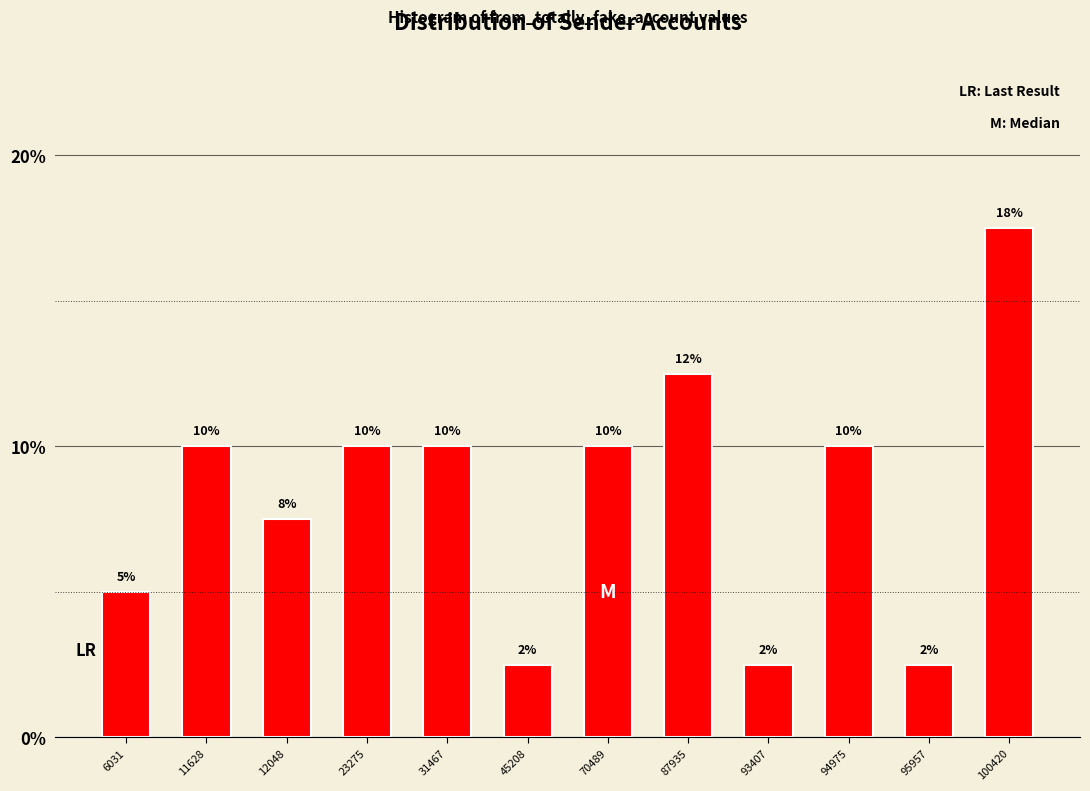

What is the maximum value shown in the chart?

17.5